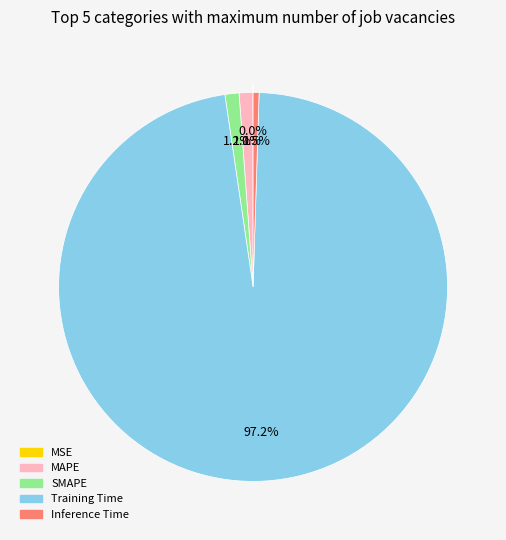

Which category has the biggest portion of the pie?

Training Time